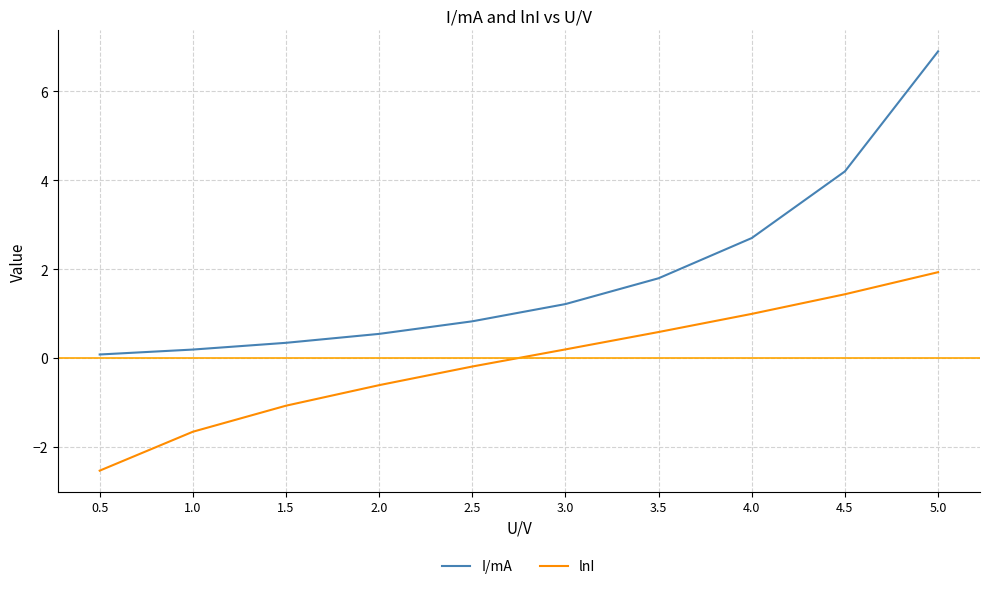

Which category has the lowest value across all series?

0.5